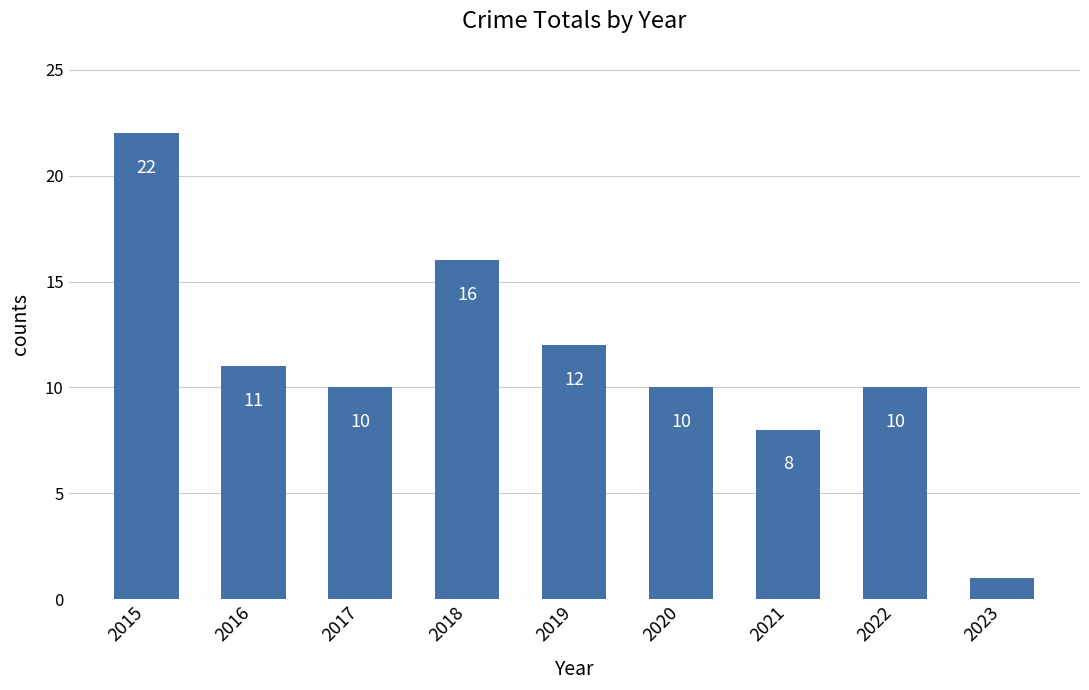

What is the value of the 4th bar from the left?

16